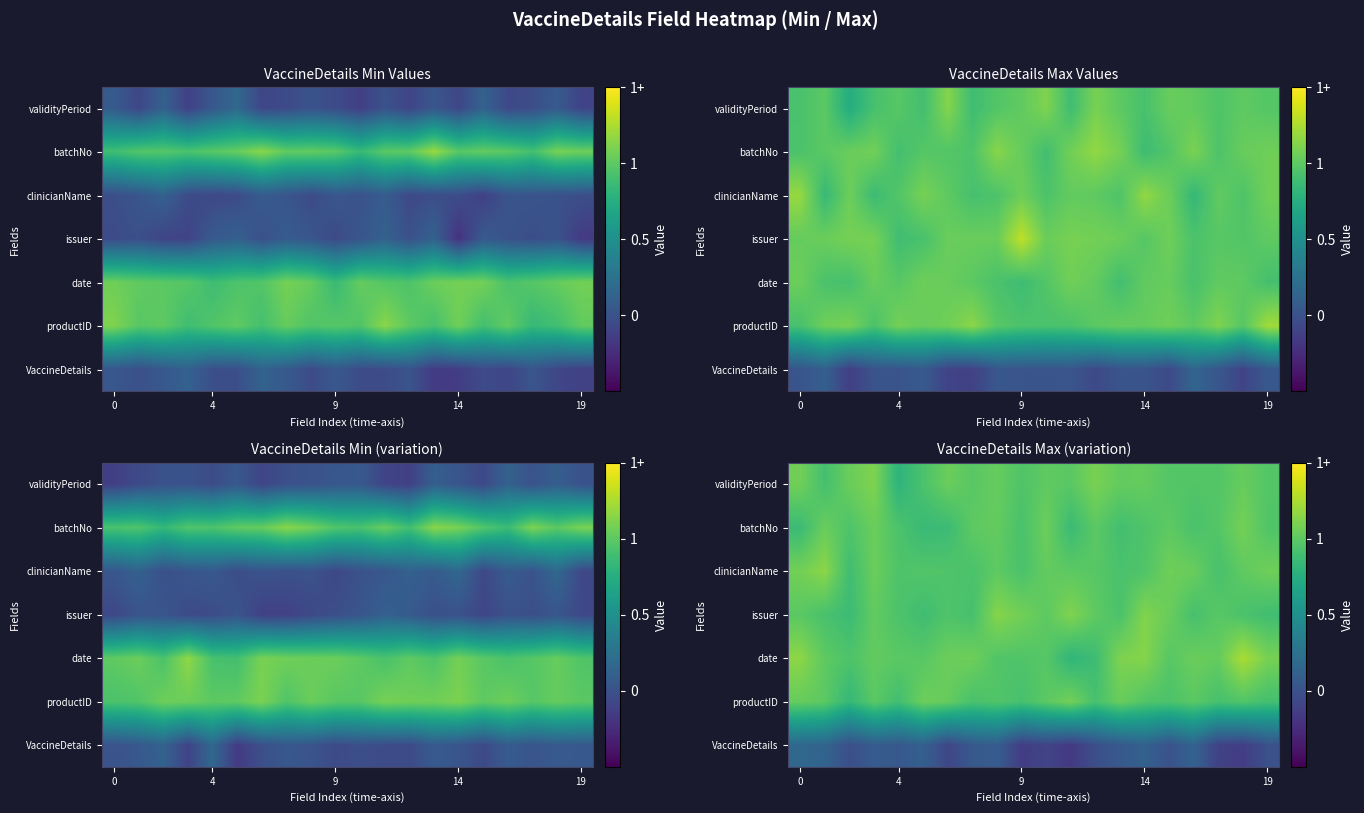

Count the number of data series in this chart.

7